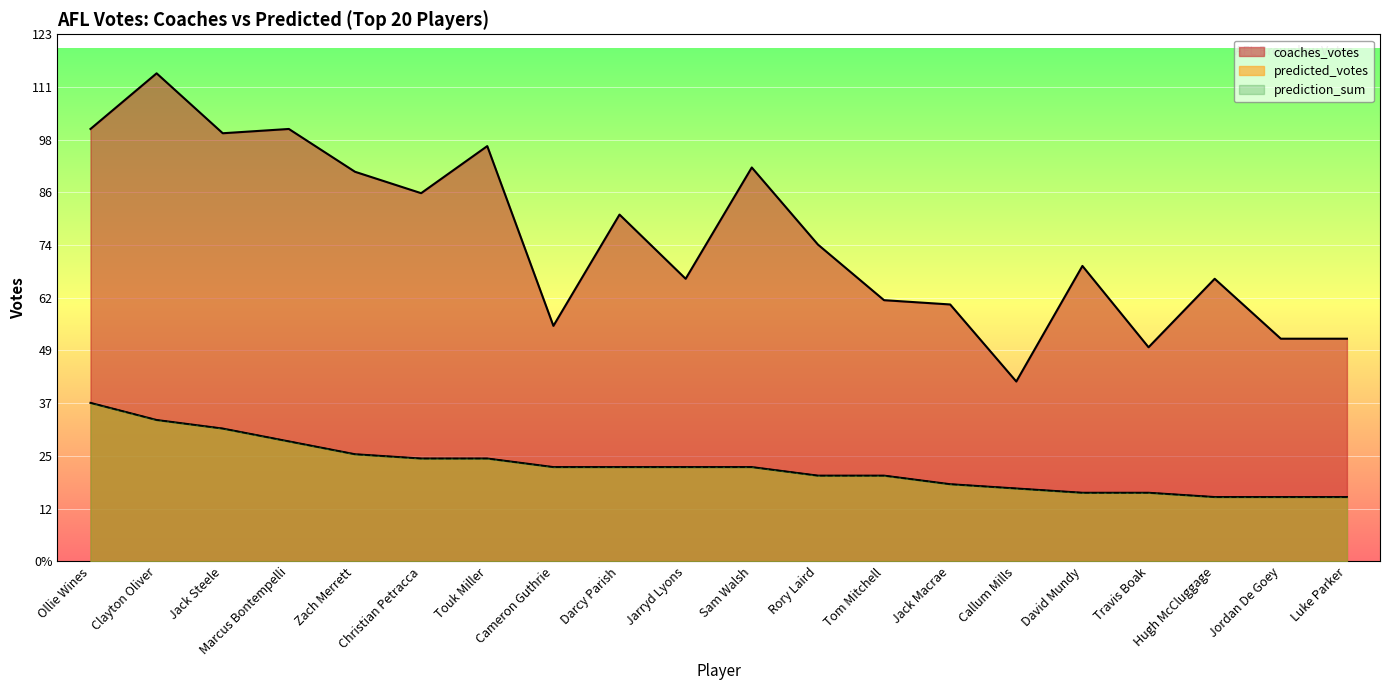

Reading left to right, extract all data points from this chart.

coaches_votes: Ollie Wines=101	Clayton Oliver=114	Jack Steele=100	Marcus Bontempelli=101	Zach Merrett=91	Christian Petracca=86	Touk Miller=97	Cameron Guthrie=55	Darcy Parish=81	Jarryd Lyons=66	Sam Walsh=92	Rory Laird=74	Tom Mitchell=61	Jack Macrae=60	Callum Mills=42	David Mundy=69	Travis Boak=50	Hugh McCluggage=66	Jordan De Goey=52	Luke Parker=52
predicted_votes: Ollie Wines=37	Clayton Oliver=33	Jack Steele=31	Marcus Bontempelli=28	Zach Merrett=25	Christian Petracca=24	Touk Miller=24	Cameron Guthrie=22	Darcy Parish=22	Jarryd Lyons=22	Sam Walsh=22	Rory Laird=20	Tom Mitchell=20	Jack Macrae=18	Callum Mills=17	David Mundy=16	Travis Boak=16	Hugh McCluggage=15	Jordan De Goey=15	Luke Parker=15
prediction_sum: Ollie Wines=37	Clayton Oliver=33	Jack Steele=31	Marcus Bontempelli=28	Zach Merrett=25	Christian Petracca=24	Touk Miller=24	Cameron Guthrie=22	Darcy Parish=22	Jarryd Lyons=22	Sam Walsh=22	Rory Laird=20	Tom Mitchell=20	Jack Macrae=18	Callum Mills=17	David Mundy=16	Travis Boak=16	Hugh McCluggage=15	Jordan De Goey=15	Luke Parker=15